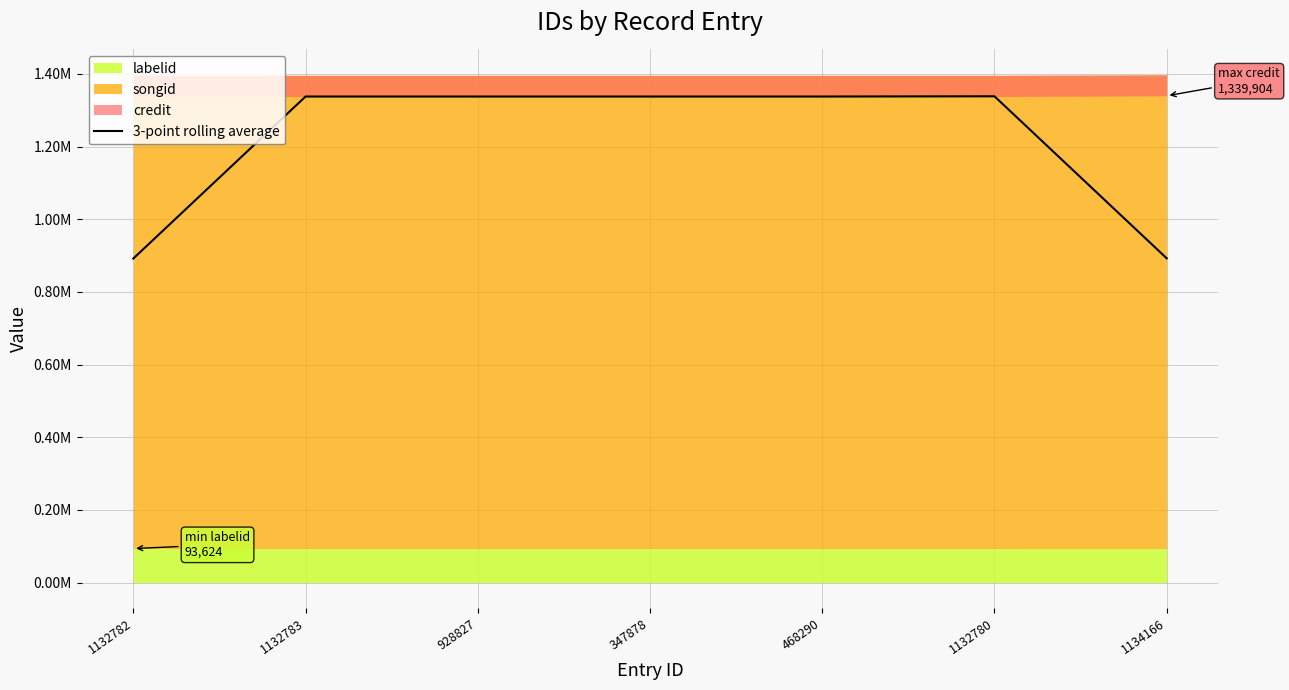

What position from the left is 347878?

4